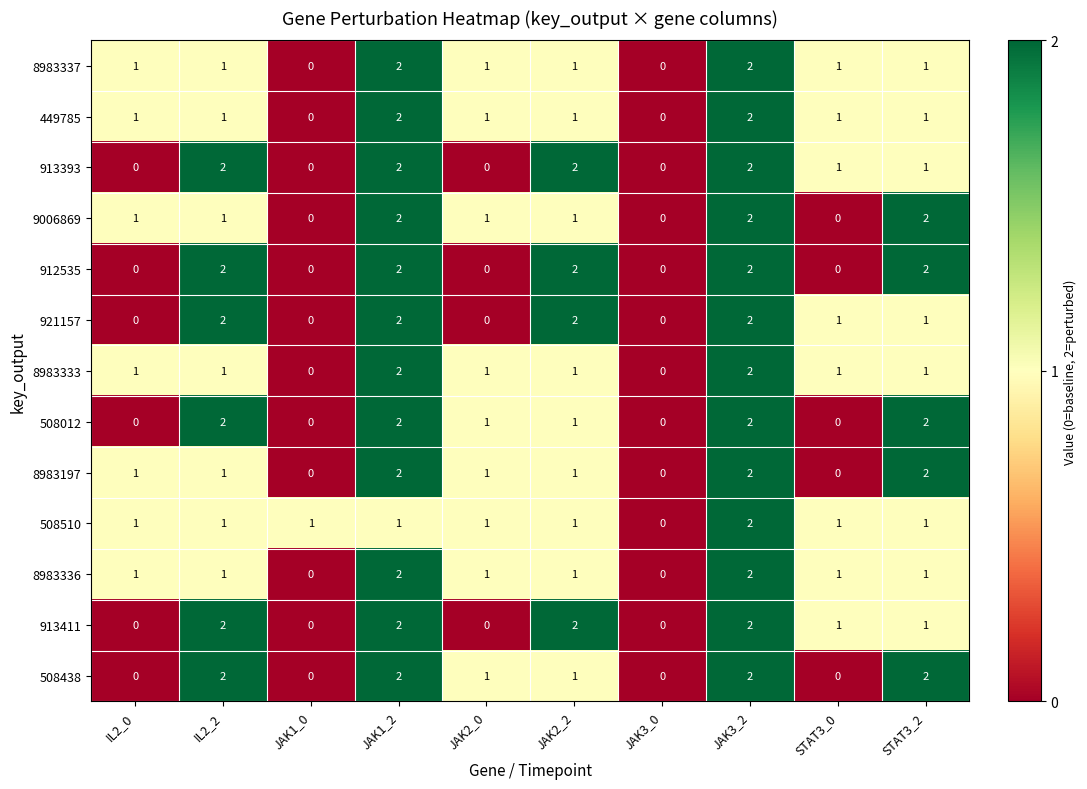

What is the difference between the highest and lowest values at JAK1_2?

1